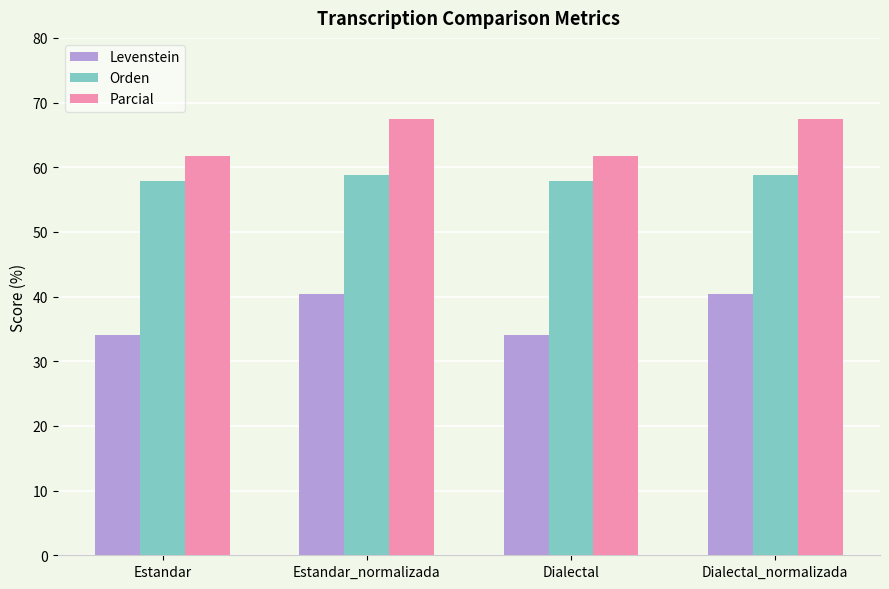

Which series changed the most between Estandar and Dialectal_normalizada?

Levenstein